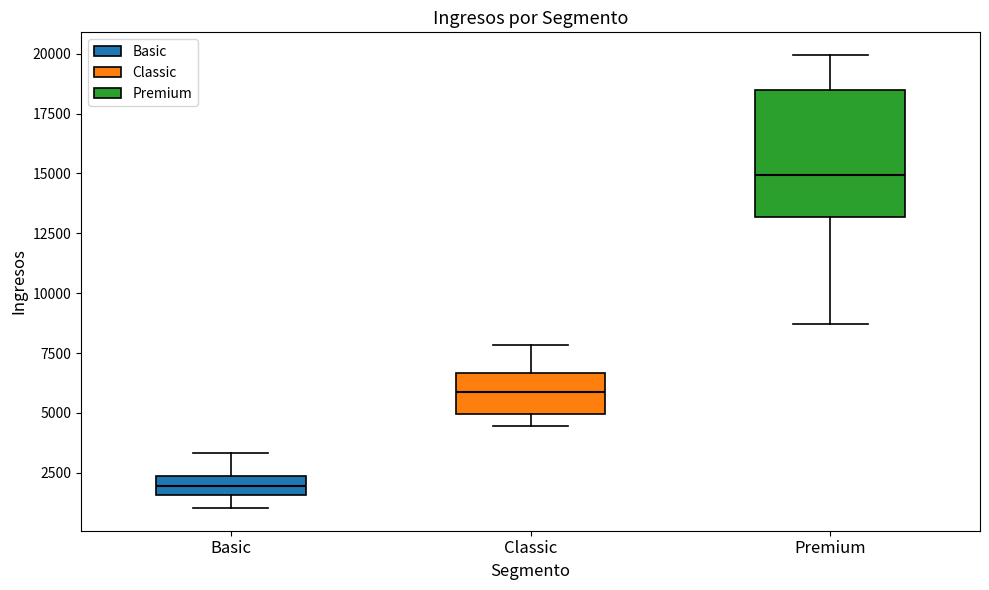

Reading left to right, read every box against the y-axis: the position of its median line, the range the box covers, and the ends of its whiskers. The values are not printed on the chart, so give them approximately, as read against the axis.

Basic: median 2000, box 1500 to 2500, whiskers 1000 to 3500
Classic: median 6000, box 5000 to 6500, whiskers 4500 to 8000
Premium: median 15000, box 13000 to 18500, whiskers 8500 to 20000